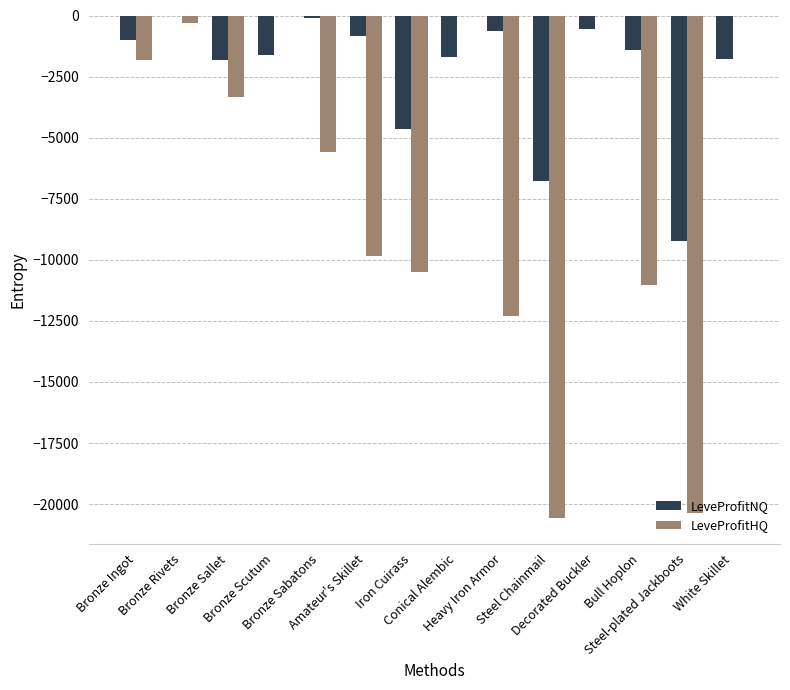

What is the sum of all LeveProfitNQ values?

-32089.8